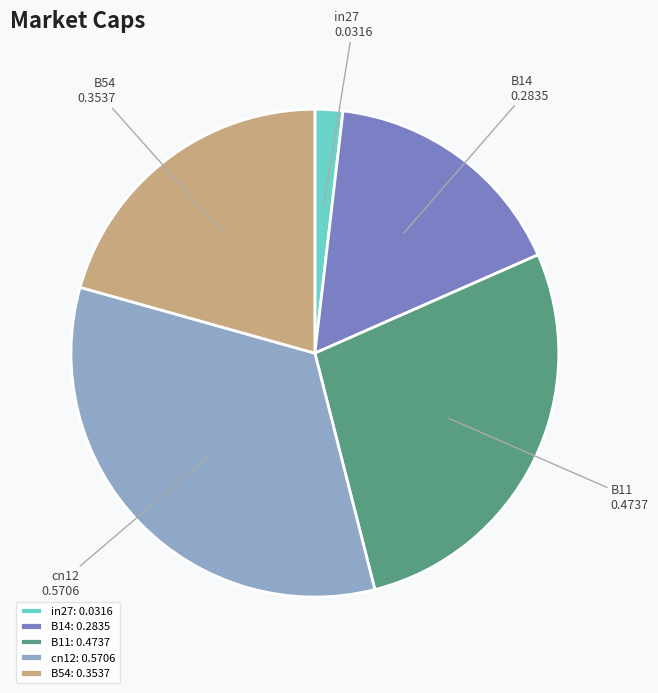

The B54 slice represents 26% of the pie. True or false?

False